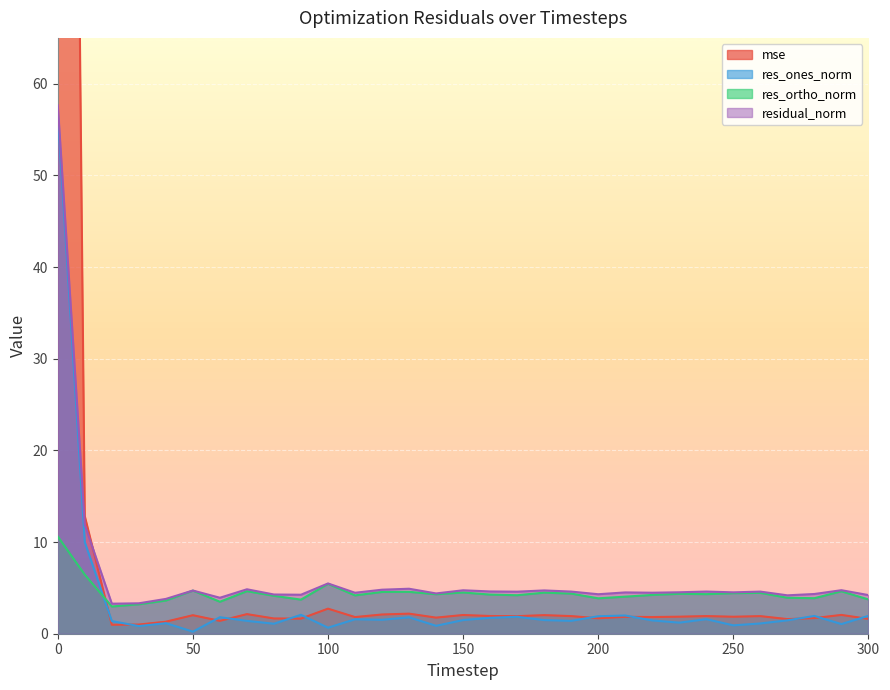

The value of res_ortho_norm at 190 is 1.6. True or false?

False